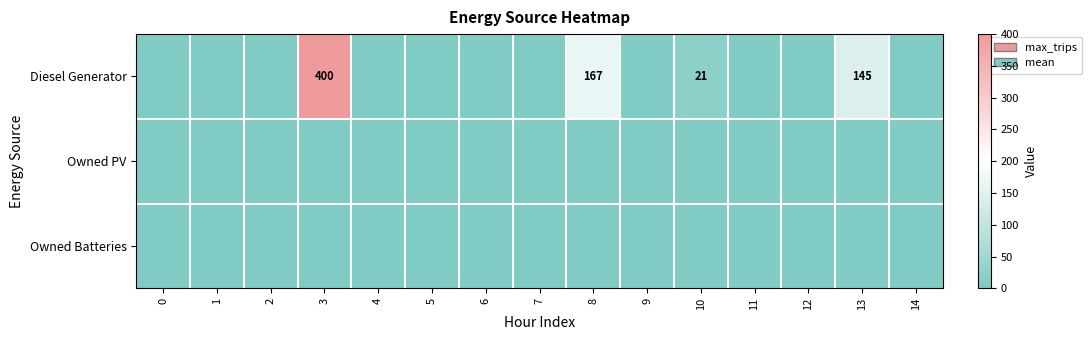

Which series has the largest range (max minus min)?

Diesel Generator